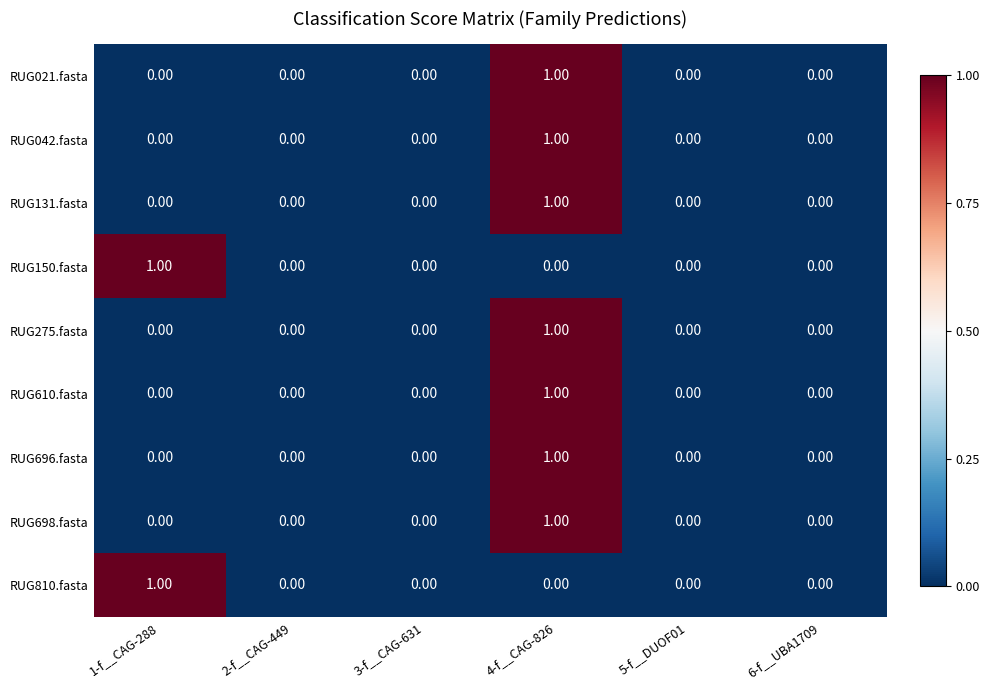

What is the total value across all series at 4-f__CAG-826?

7